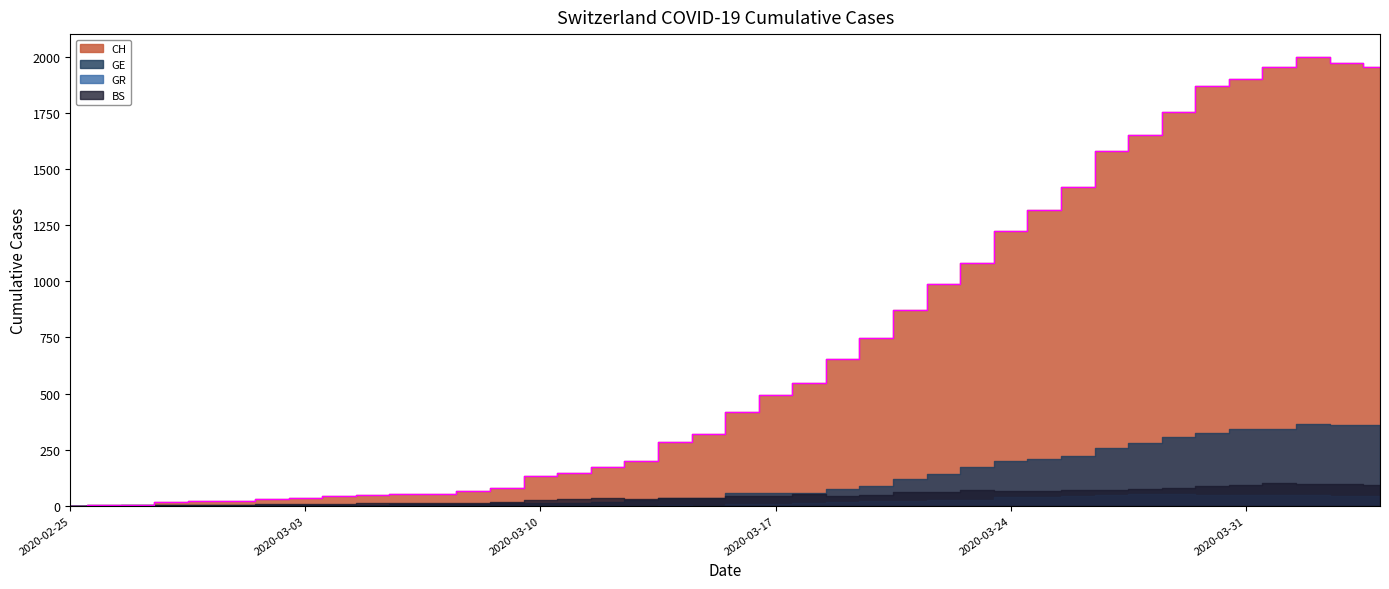

At which label does GR first exceed 8?

2020-03-18